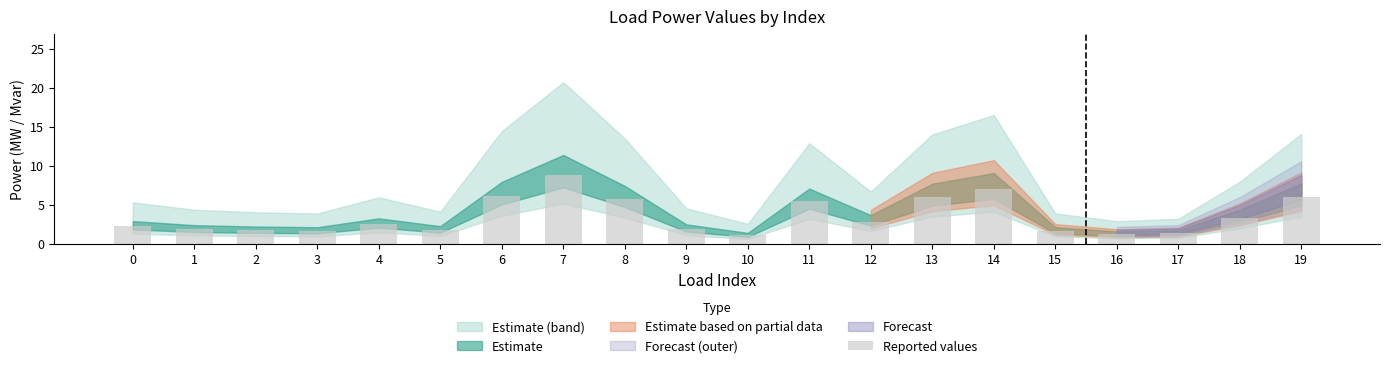

What is the value of the 5th bar from the left?

2.5